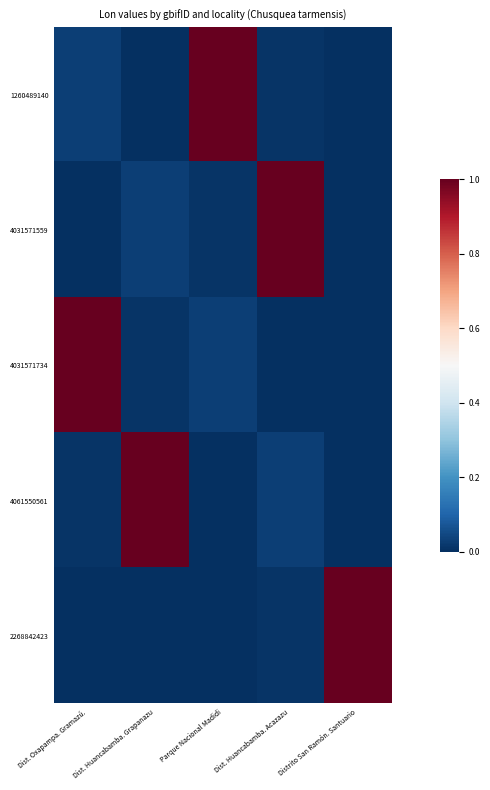

Reading left to right, what are all the values shown in this chart?

1260489140: Dist. Oxapampa. Gramazú.=0.0	Dist. Huancabamba. Grapanazu=0.0	Parque Nacional Madidi=1.0	Dist. Huancabamba. Acazazu=0.0	Distrito San Ramón. Santuario=0.0
4031571559: Dist. Oxapampa. Gramazú.=0.0	Dist. Huancabamba. Grapanazu=0.0	Parque Nacional Madidi=0.0	Dist. Huancabamba. Acazazu=1.0	Distrito San Ramón. Santuario=0.0
4031571734: Dist. Oxapampa. Gramazú.=1.0	Dist. Huancabamba. Grapanazu=0.0	Parque Nacional Madidi=0.0	Dist. Huancabamba. Acazazu=0.0	Distrito San Ramón. Santuario=0.0
4061550561: Dist. Oxapampa. Gramazú.=0.0	Dist. Huancabamba. Grapanazu=1.0	Parque Nacional Madidi=0.0	Dist. Huancabamba. Acazazu=0.0	Distrito San Ramón. Santuario=0.0
2268842423: Dist. Oxapampa. Gramazú.=0.0	Dist. Huancabamba. Grapanazu=0.0	Parque Nacional Madidi=0.0	Dist. Huancabamba. Acazazu=0.0	Distrito San Ramón. Santuario=1.0